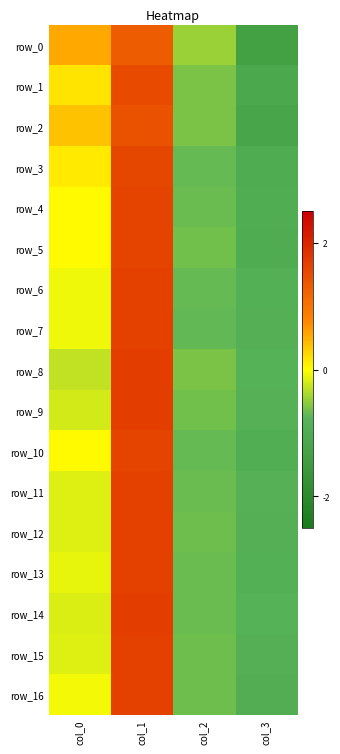

What is the difference between the row_3 values at col_0 and col_1?

1.4